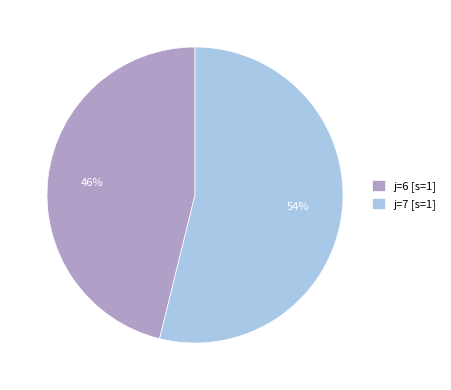

To the nearest percent, what is the difference between the largest and smallest slice percentages?

8%